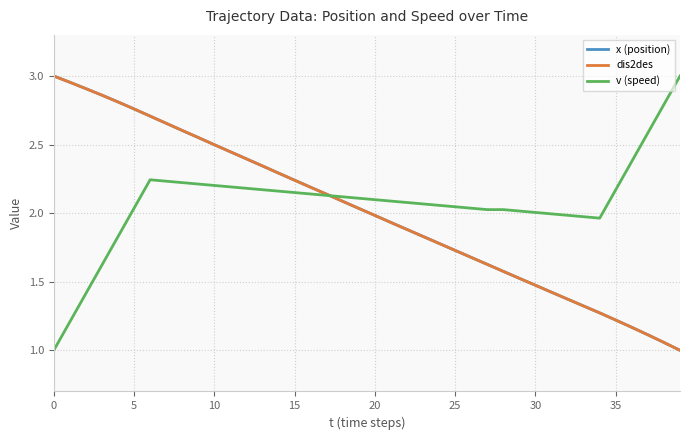

True or false: dis2des and x (position) intersect in this chart.

True